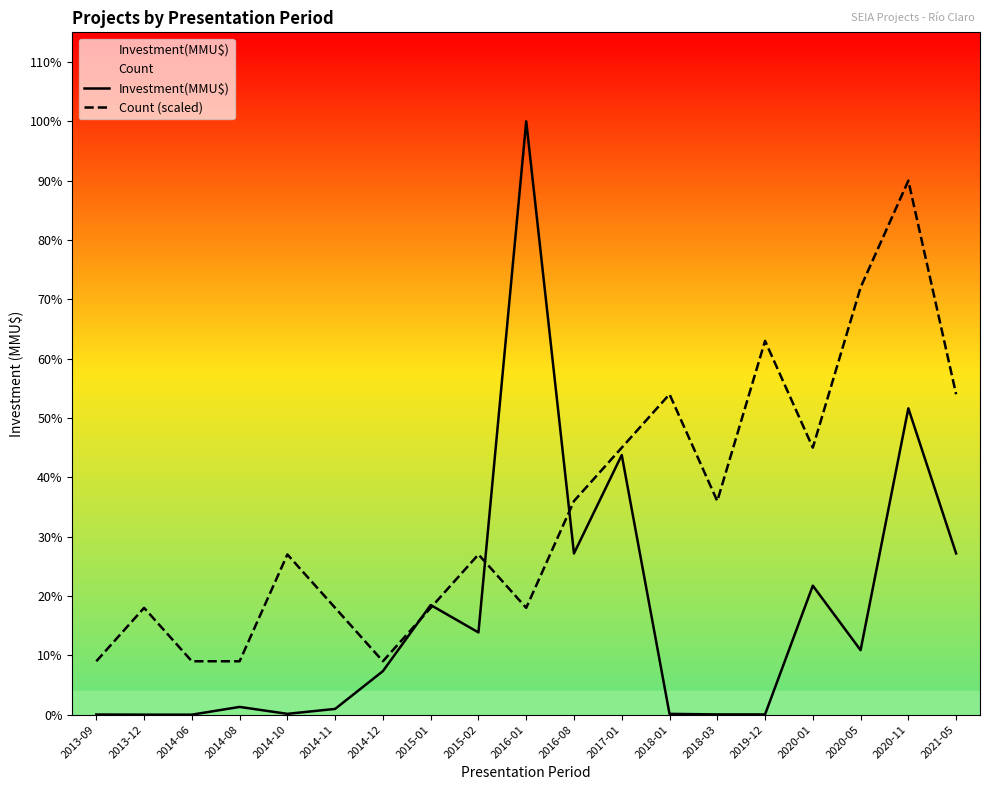

How many lines are shown in the chart?

2